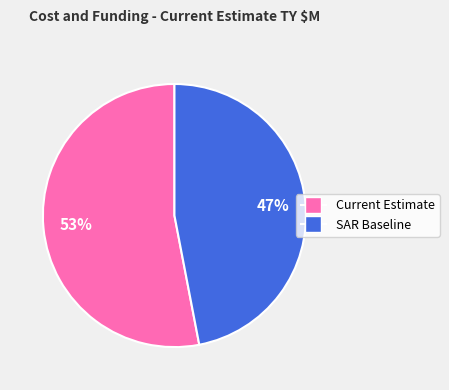

Is there any slice that represents more than half of the pie?

Yes